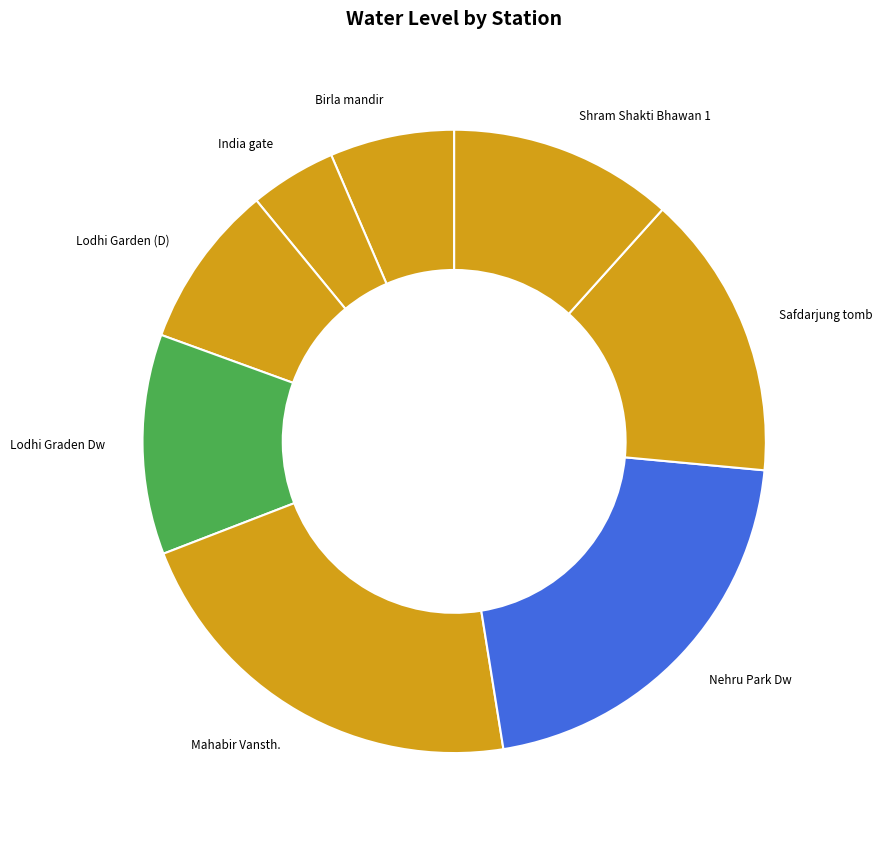

What is the ratio of the value at Lodhi Garden (D) to the value at Safdarjung tomb?

0.6